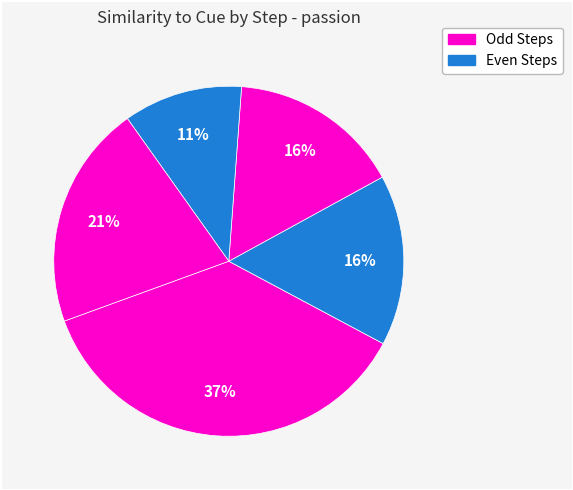

To the nearest percent, what is the difference between the largest and smallest slice percentages?

26%